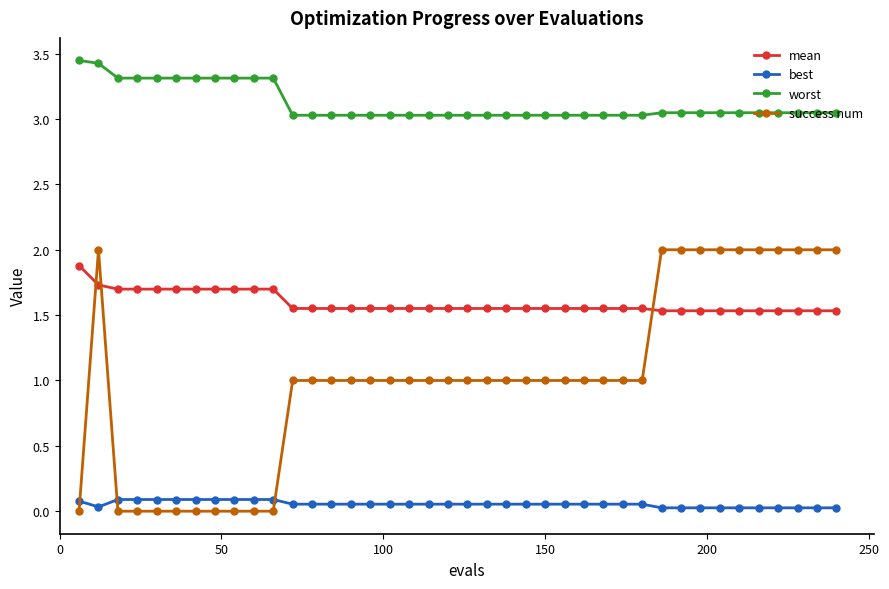

True or false: worst and success num cross at least once.

False